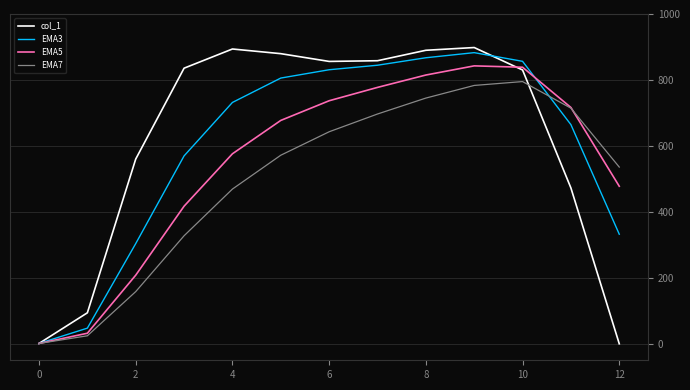

Does the chart have visible grid lines?

Yes